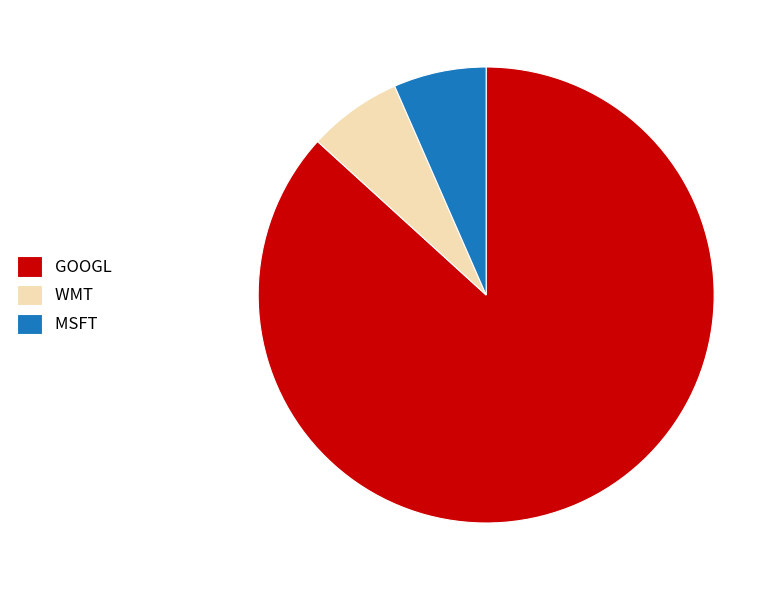

Is the sum of GOOGL and WMT greater than half?

Yes